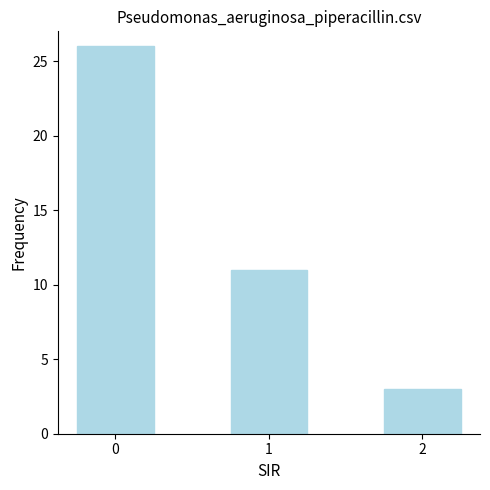

What is the average value?

13